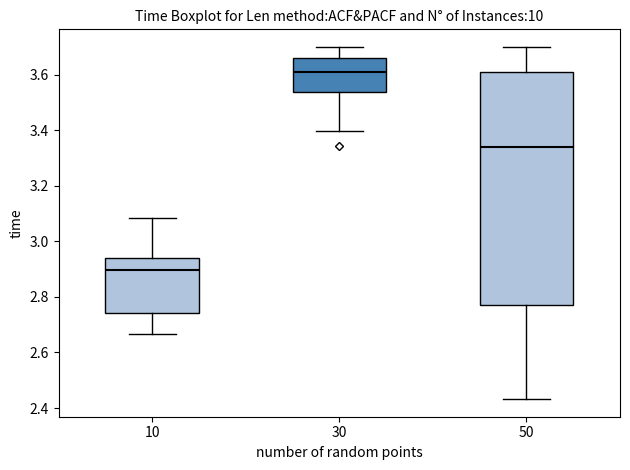

Reading left to right, read every box against the y-axis: the position of its median line, the range the box covers, and the ends of its whiskers. The values are not printed on the chart, so give them approximately, as read against the axis.

10: median 2.90, box 2.74 to 2.94, whiskers 2.66 to 3.08
30: median 3.60, box 3.54 to 3.66, whiskers 3.40 to 3.70
50: median 3.34, box 2.78 to 3.60, whiskers 2.44 to 3.70